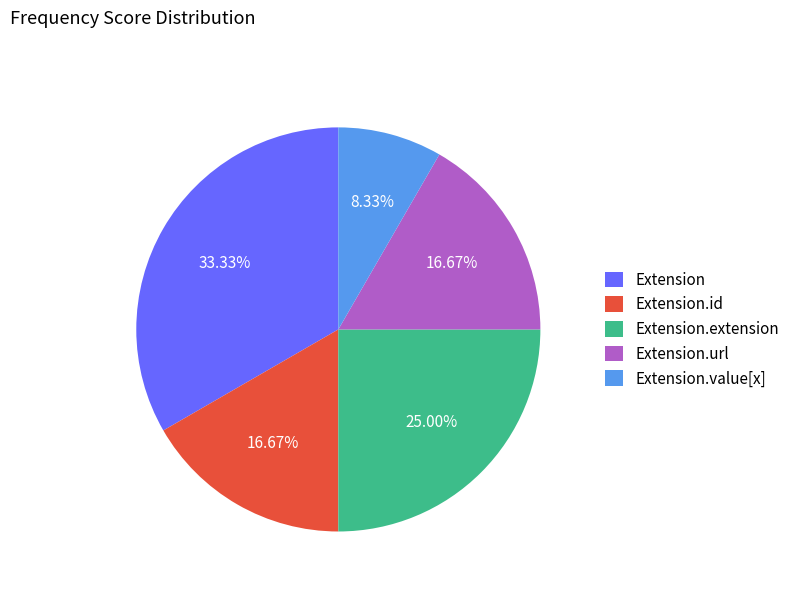

Which has a higher value, Extension or Extension.extension?

Extension